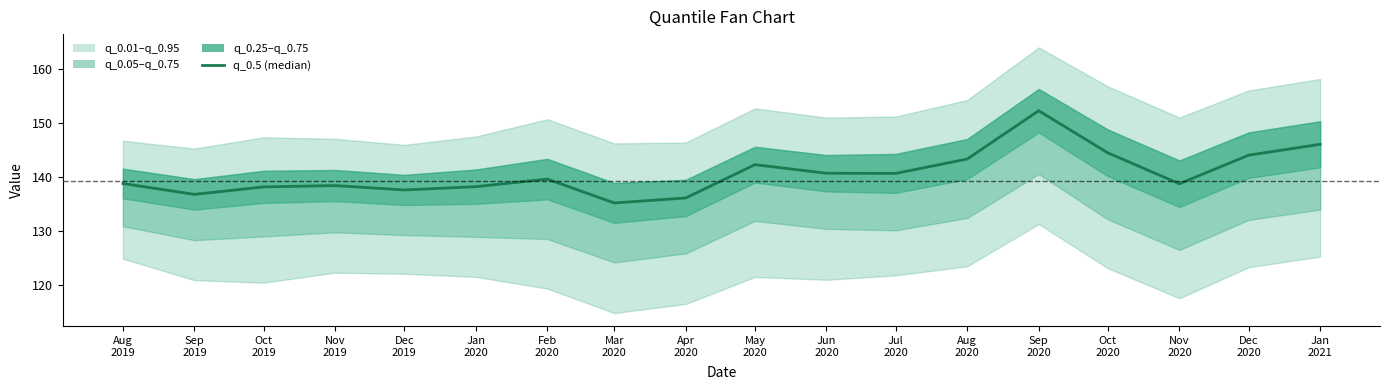

Does the chart have visible grid lines?

No